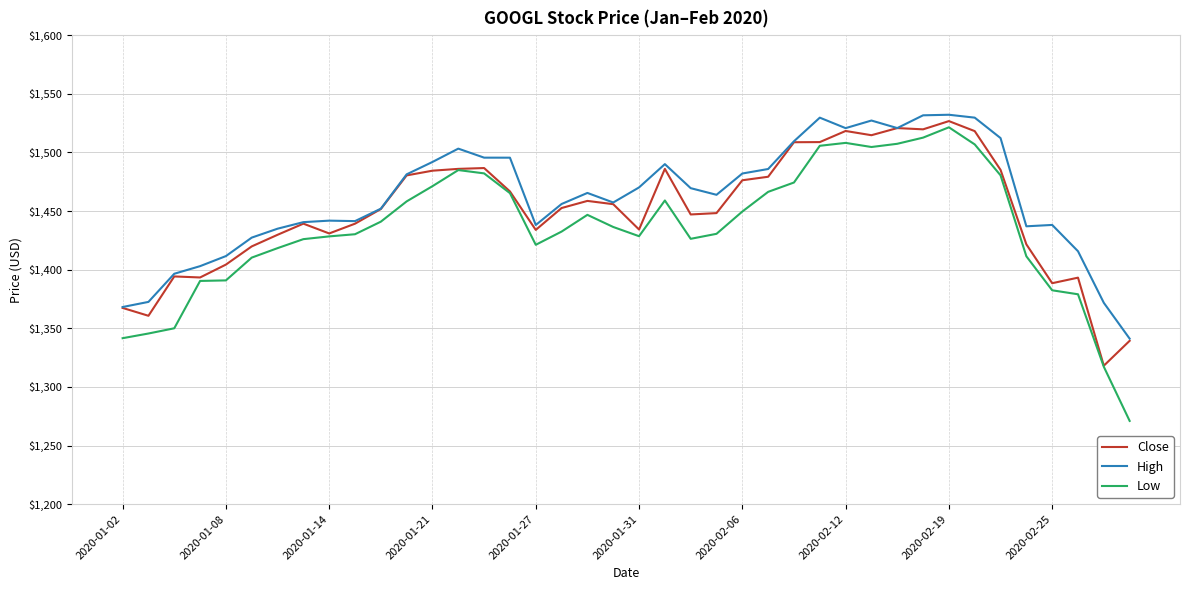

What is the minimum value shown in the chart?

1271.0